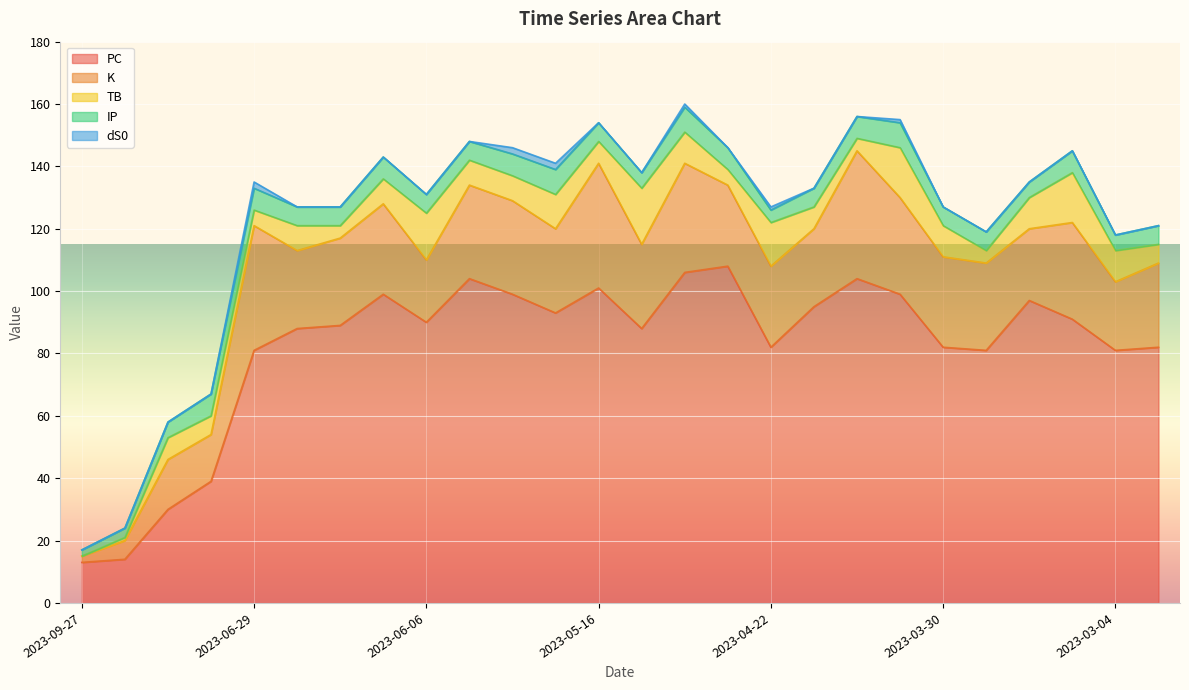

What is the maximum value for TB?

18